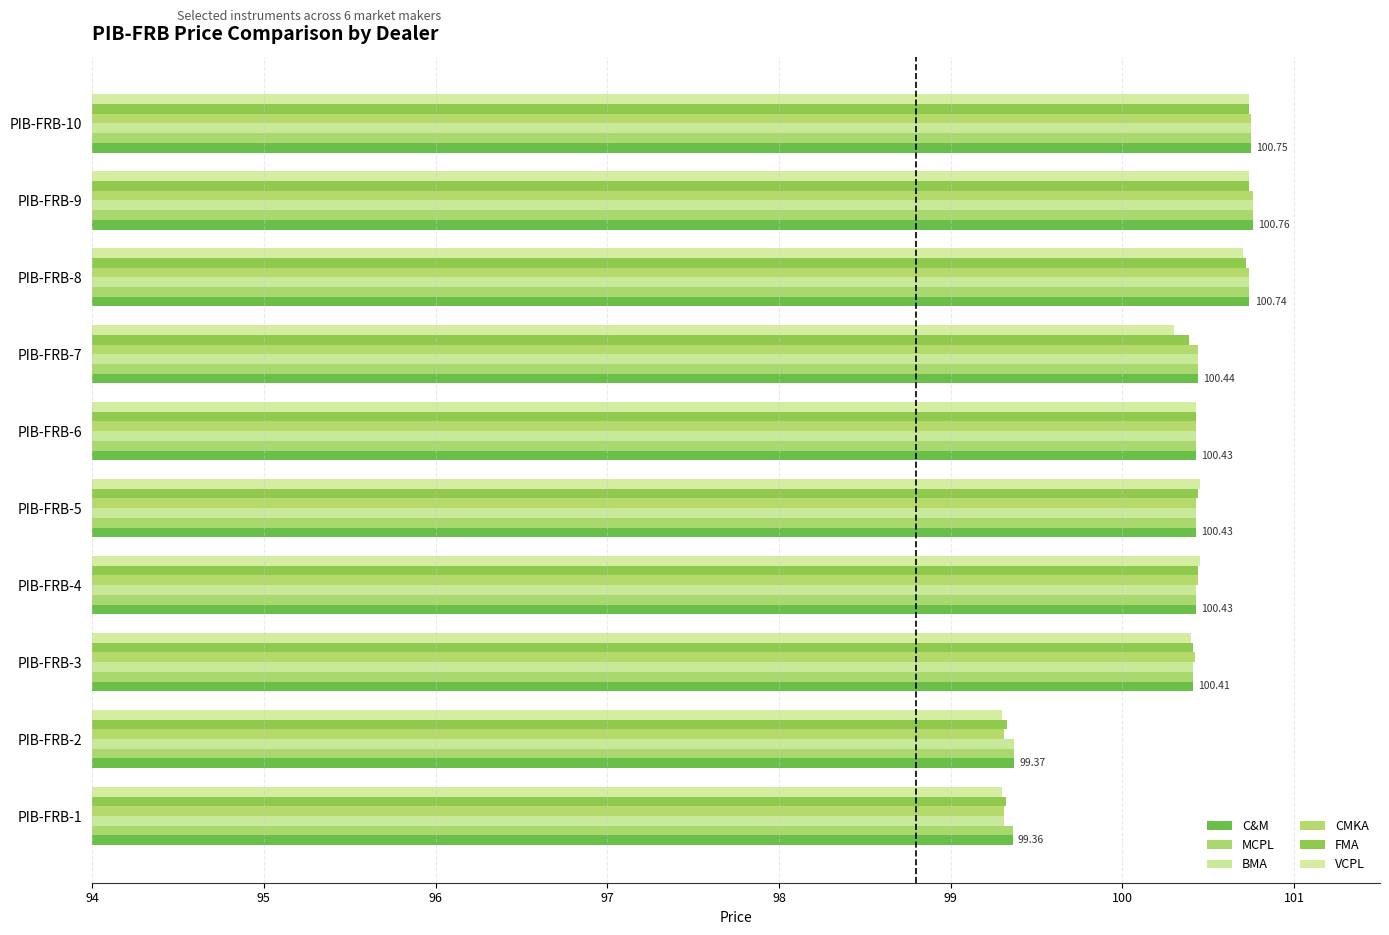

How many data points does each series have?

10